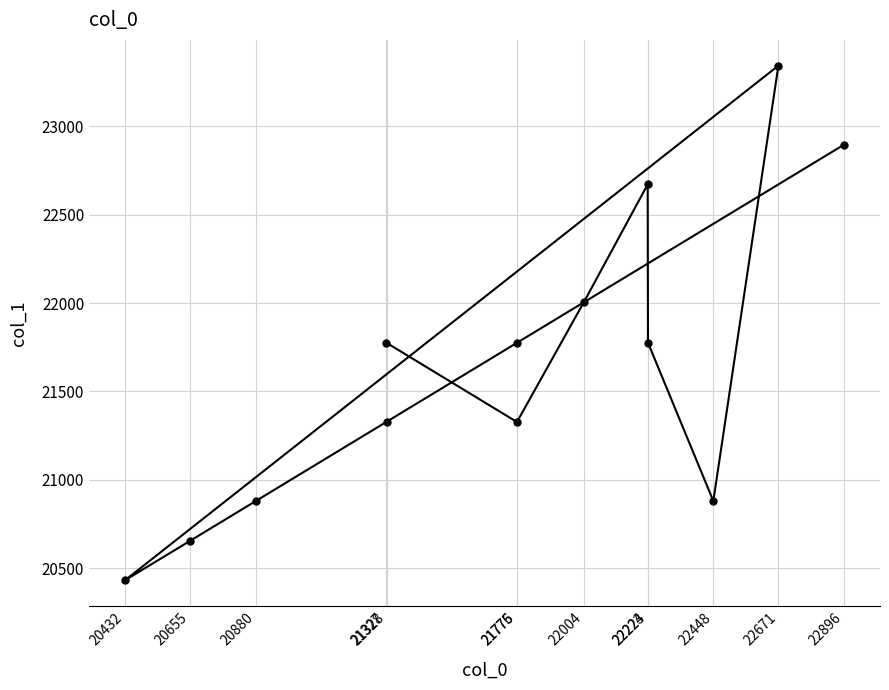

Which has a higher value, 22896 or 22223?

22896